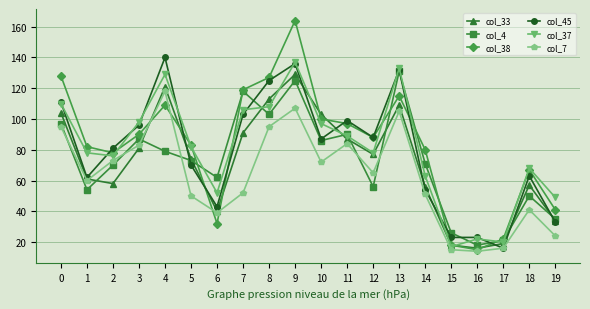

Which category has the highest value in the col_45 series?

4